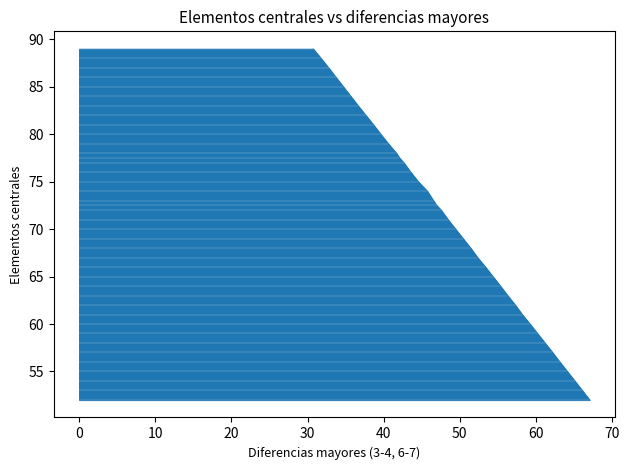

True or false: Call prev_day_close has more than 2 interior local peaks.

False